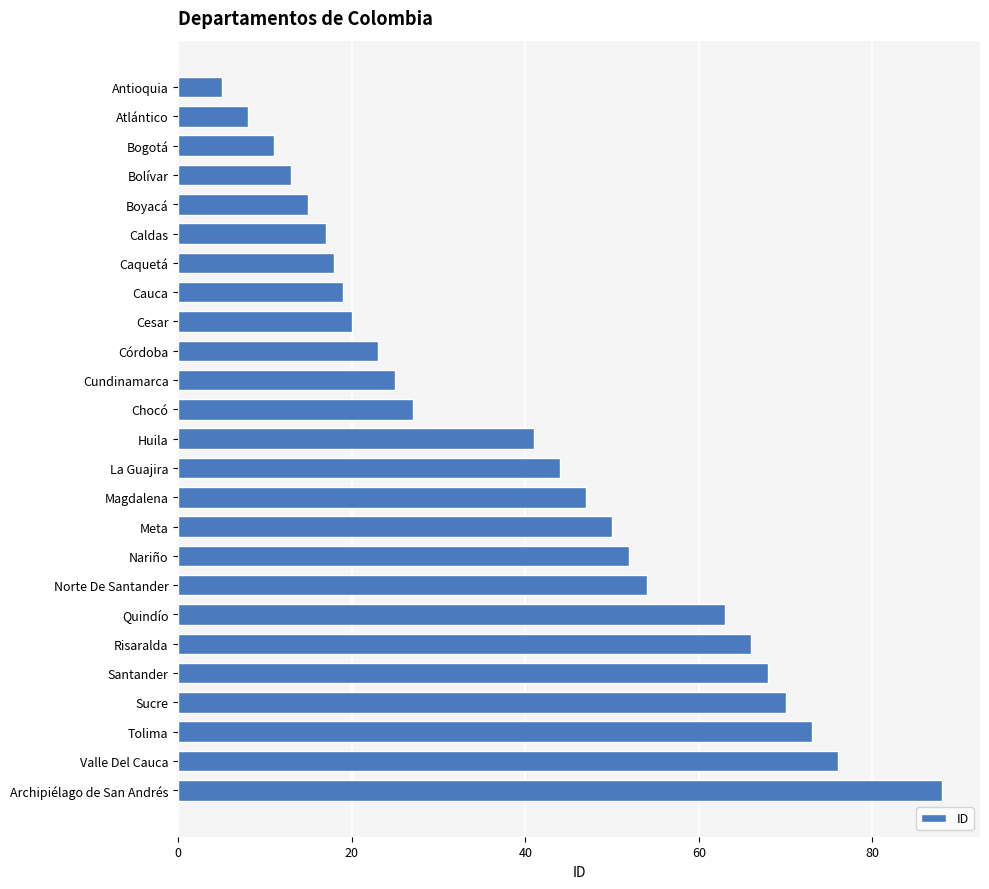

What is the maximum value shown in the chart?

88